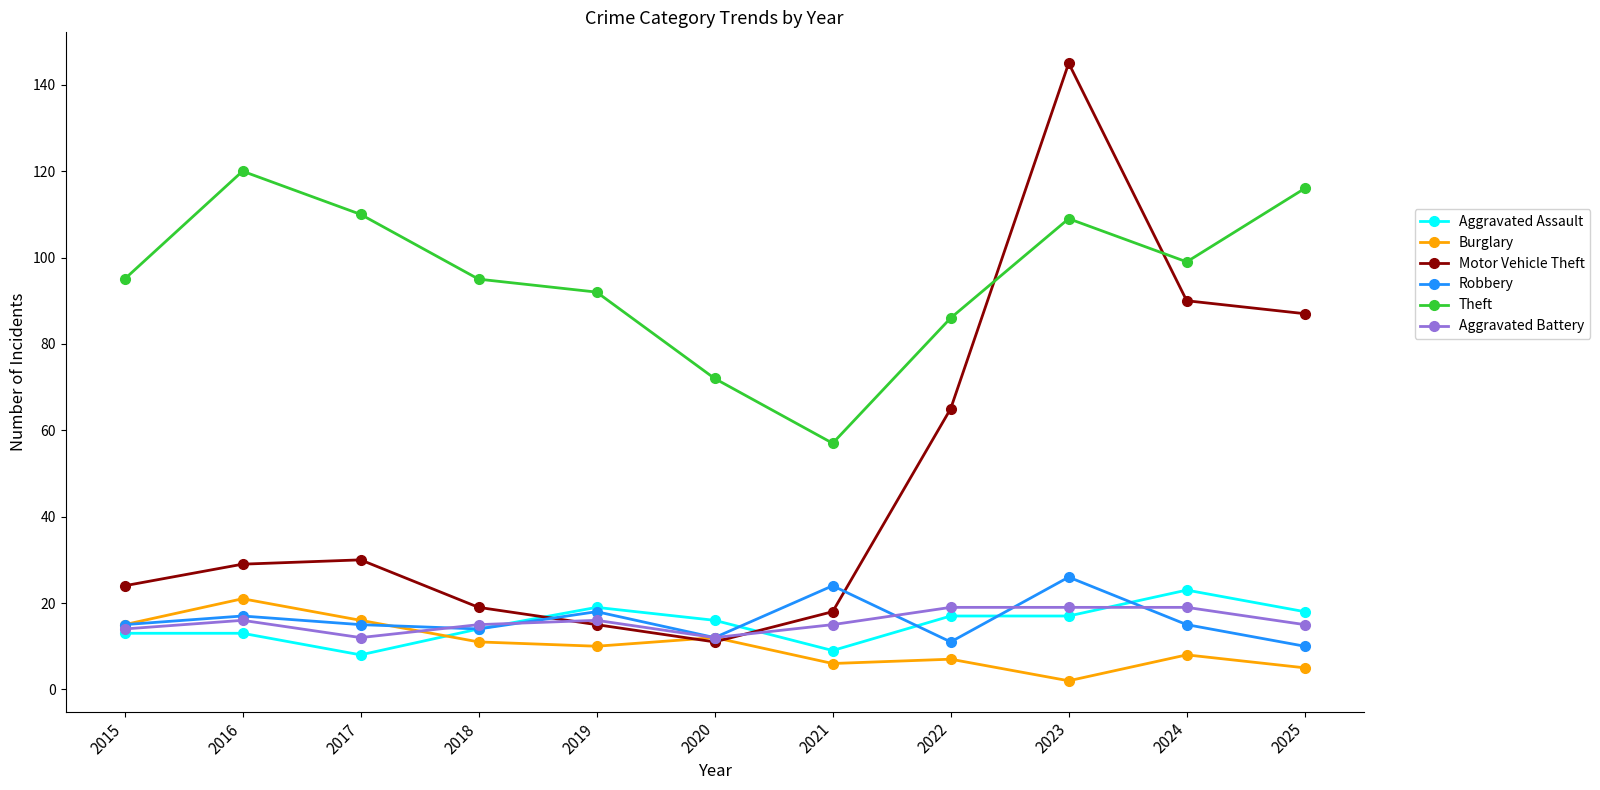

Rank the series by their maximum value, from lowest to highest.

Aggravated Battery, Burglary, Aggravated Assault, Robbery, Theft, Motor Vehicle Theft